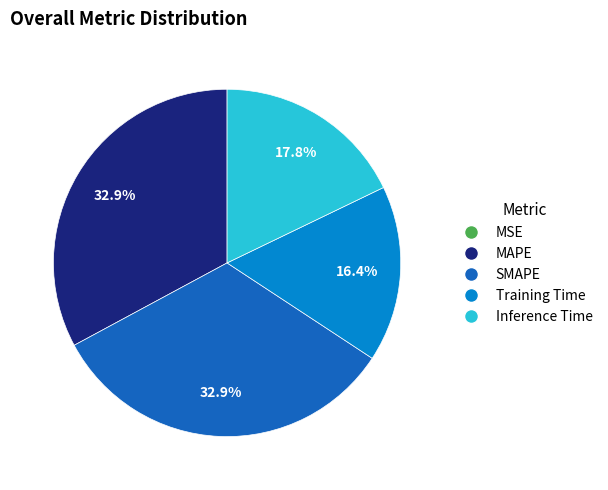

To the nearest percent, what portion does Inference Time represent?

18%